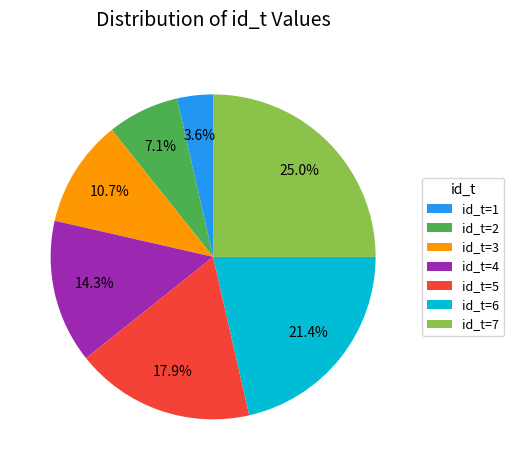

Is the sum of id_t=4 and id_t=7 greater than half?

No